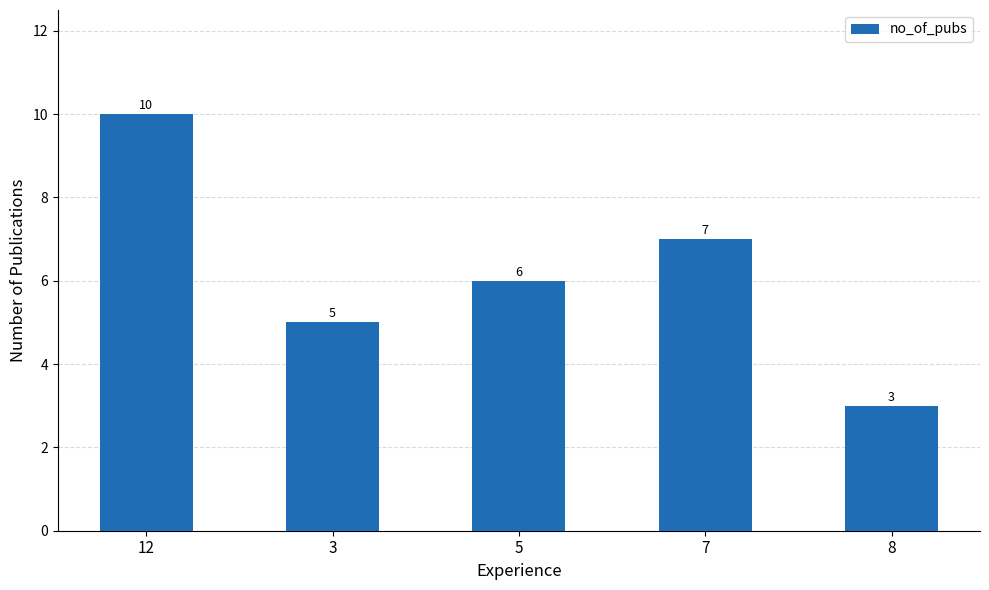

What is the change in value from 12 to 8?

-7